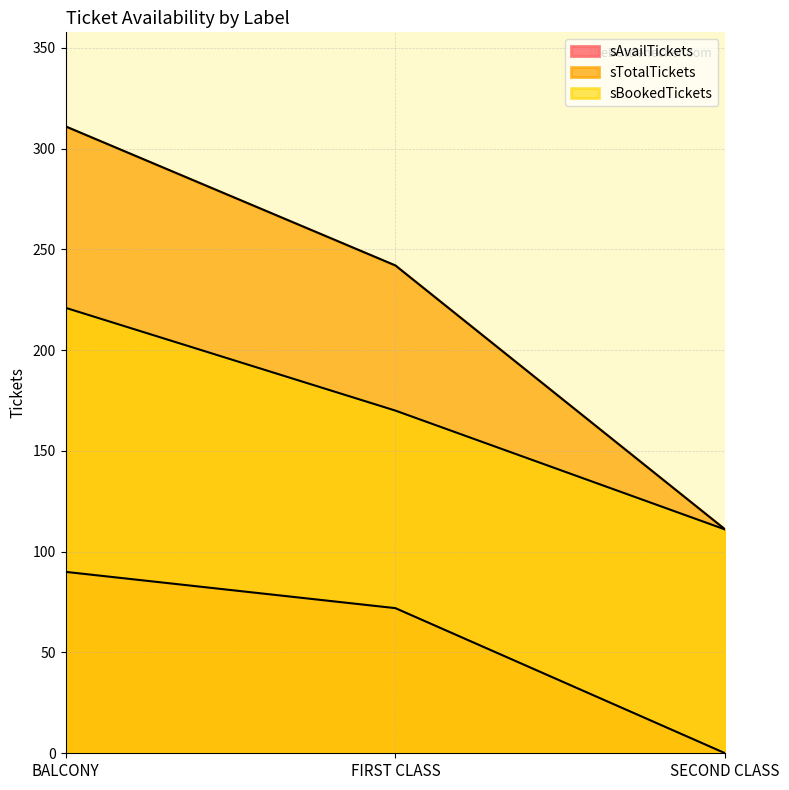

How many values in the sBookedTickets series exceed 170?

1